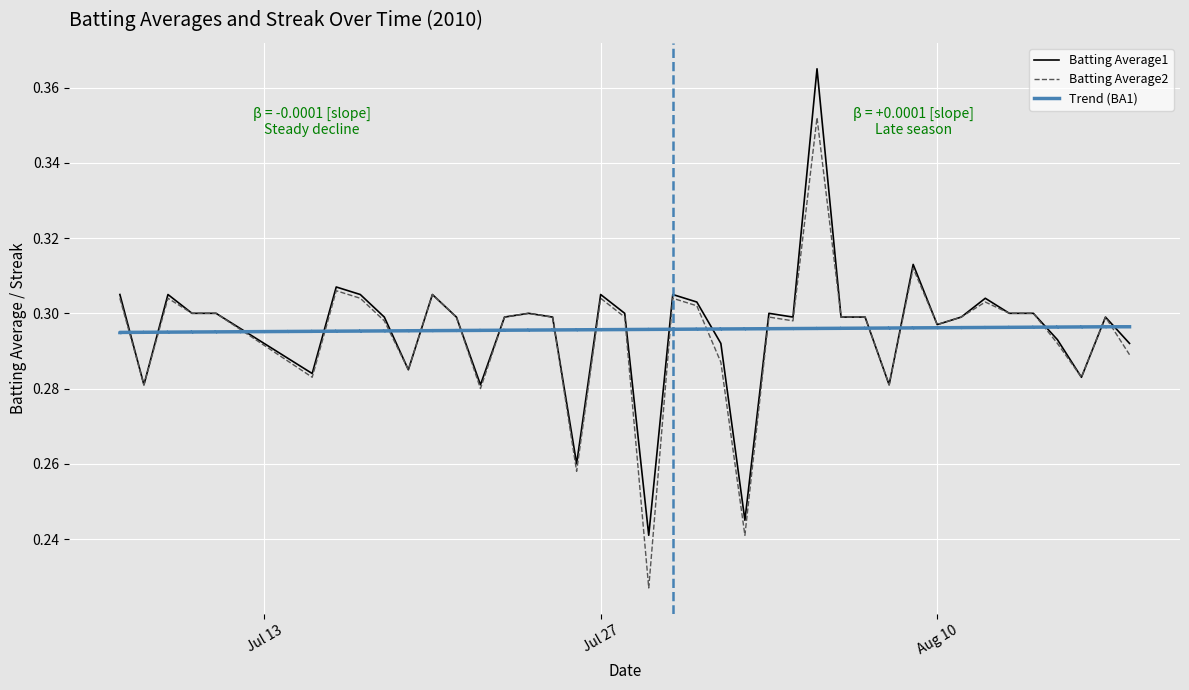

In Batting Average1, how many points are higher than both neighbors (excluding endpoints)?

11